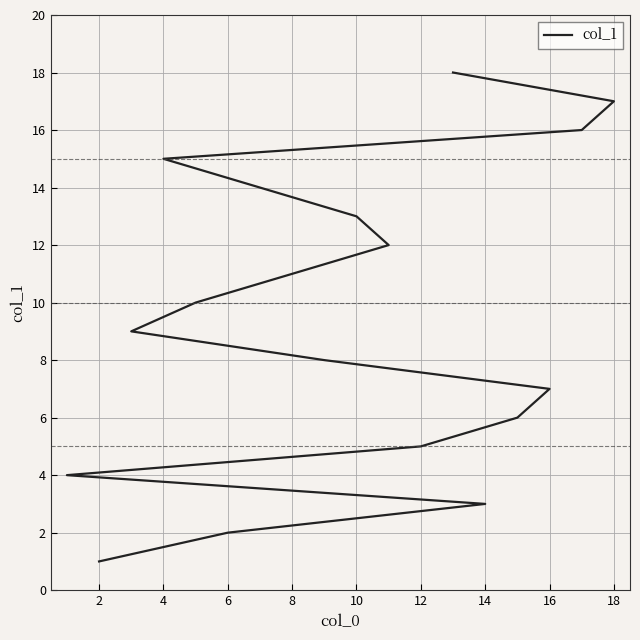

True or false: the data shows 16 at 8.

False